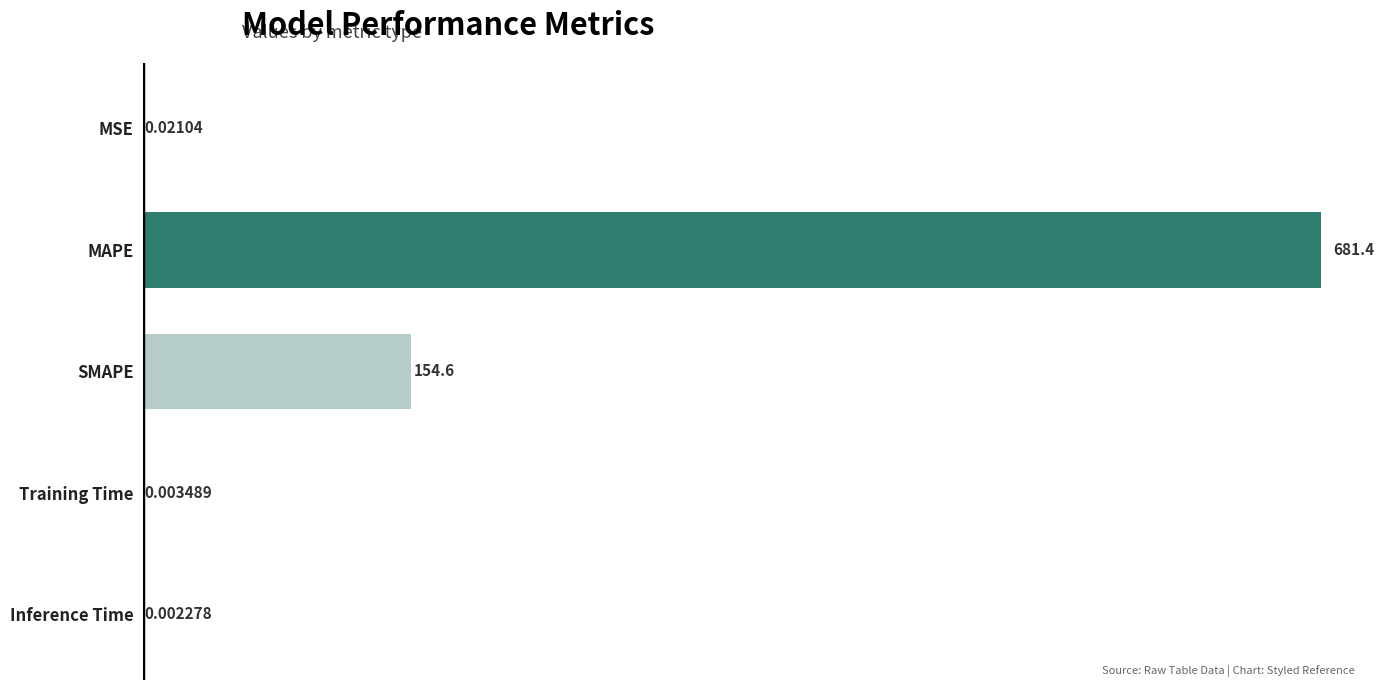

Between SMAPE and Training Time, which is larger?

SMAPE